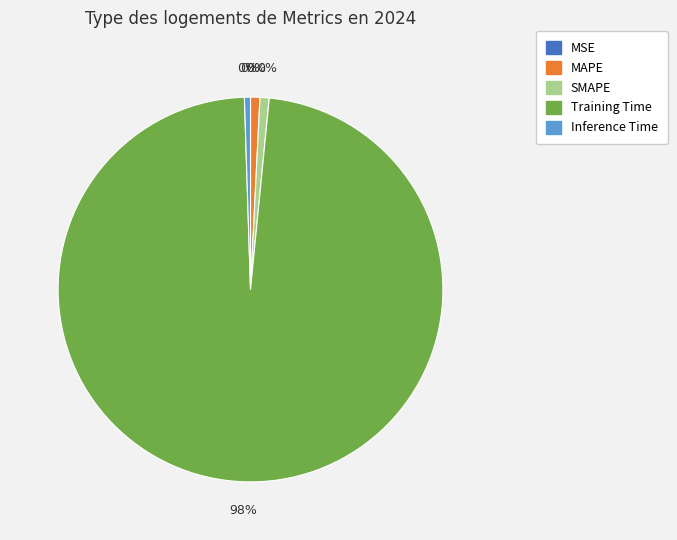

Does any single category account for the majority?

Yes